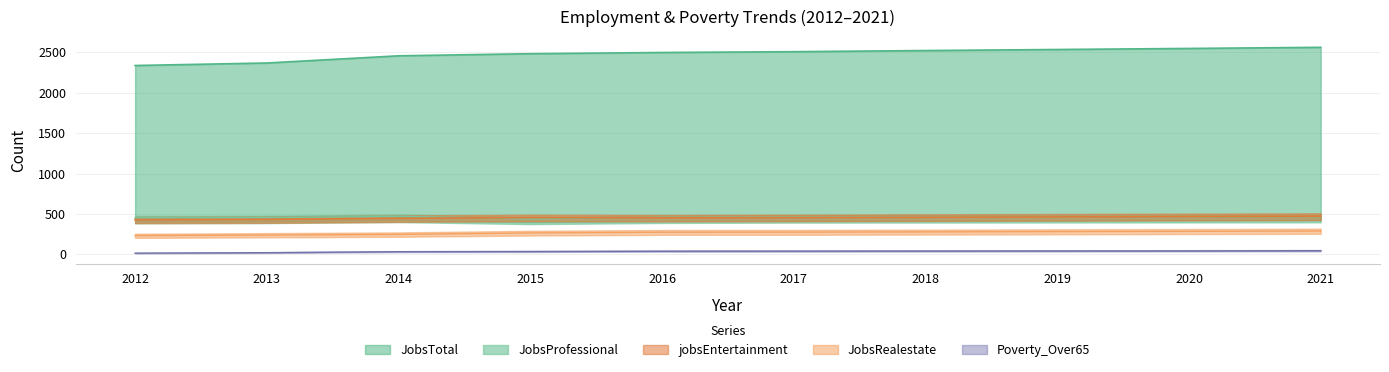

At how many categories does at least one series exceed 107?

10